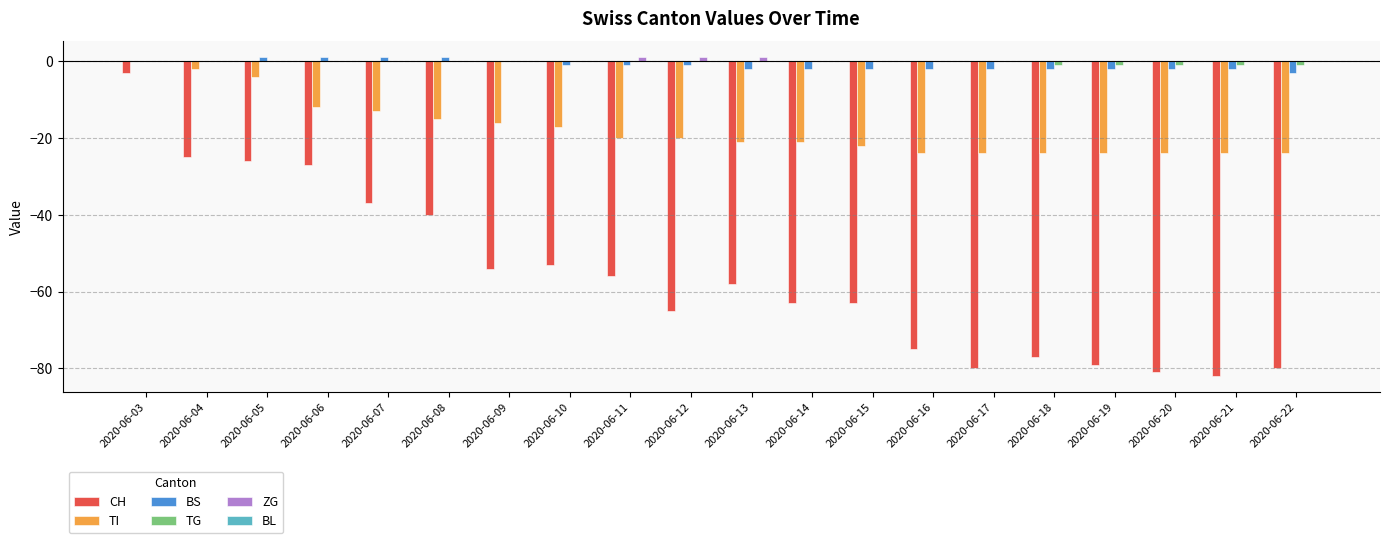

How many data points does each series have?

20